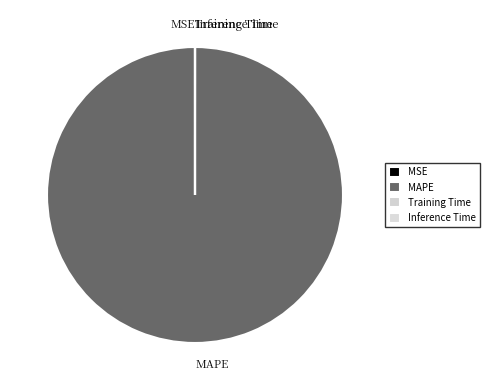

Which slice is the largest?

MAPE